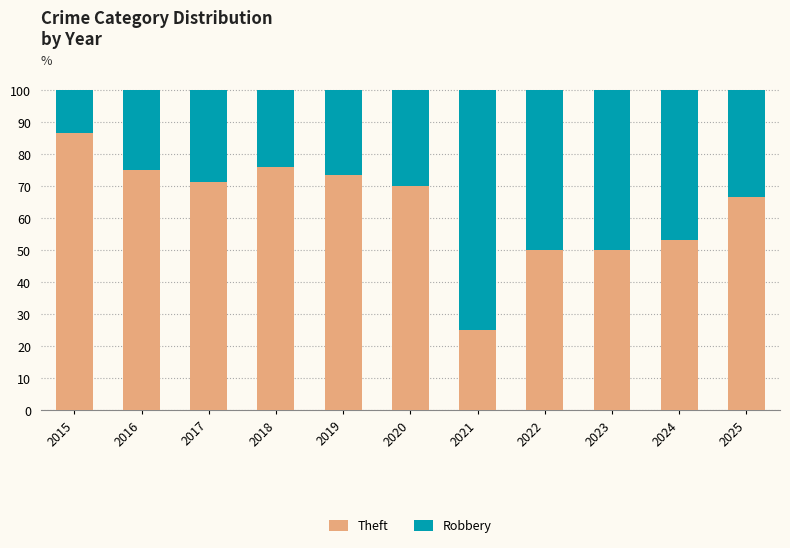

What is the total value across all series at 2016?

100.0